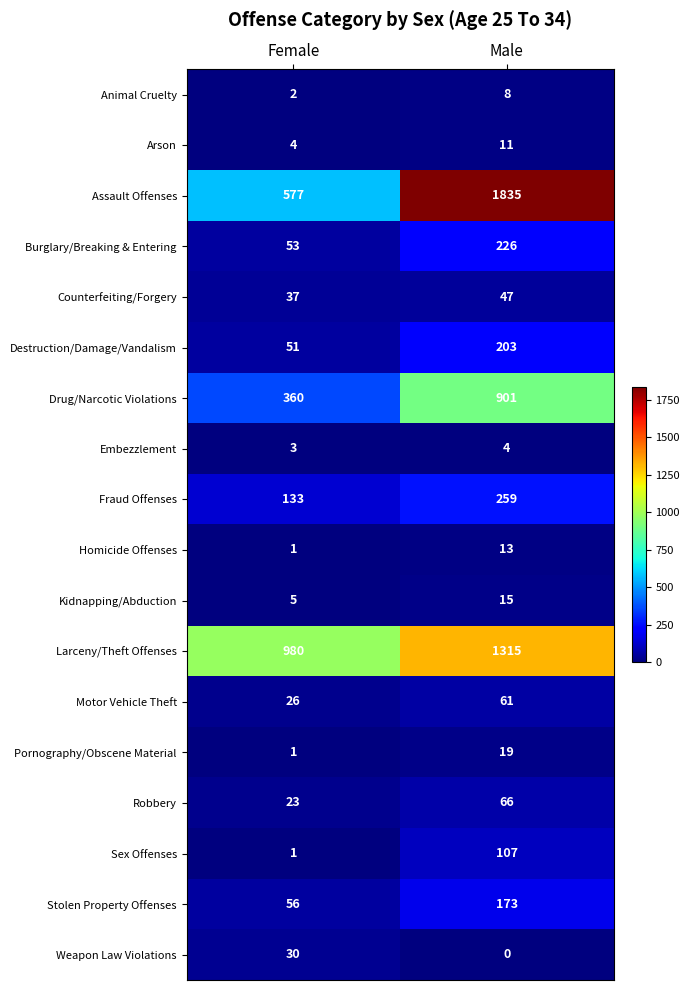

What is the sum of the Embezzlement values at Female and Male?

7